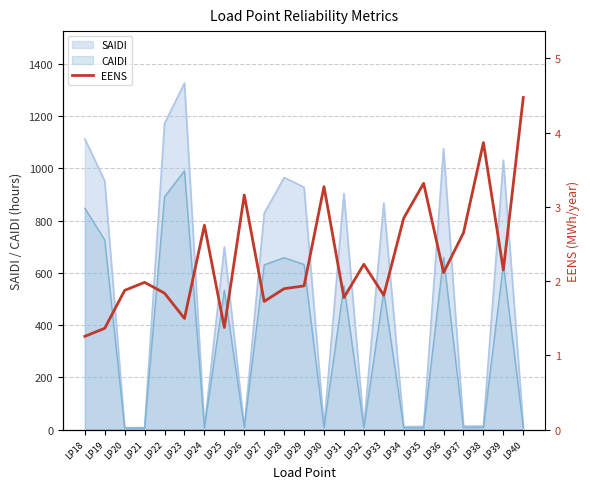

The CAIDI series shows 6.9 at LP32. True or false?

True